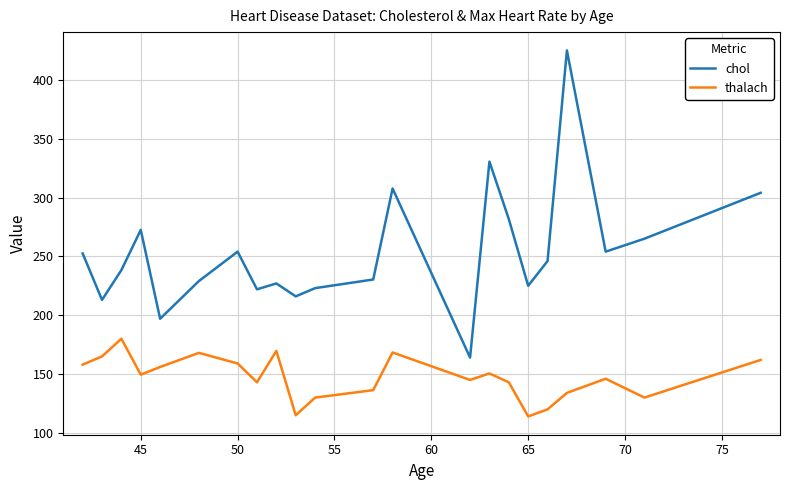

True or false: thalach and chol cross at least once.

False